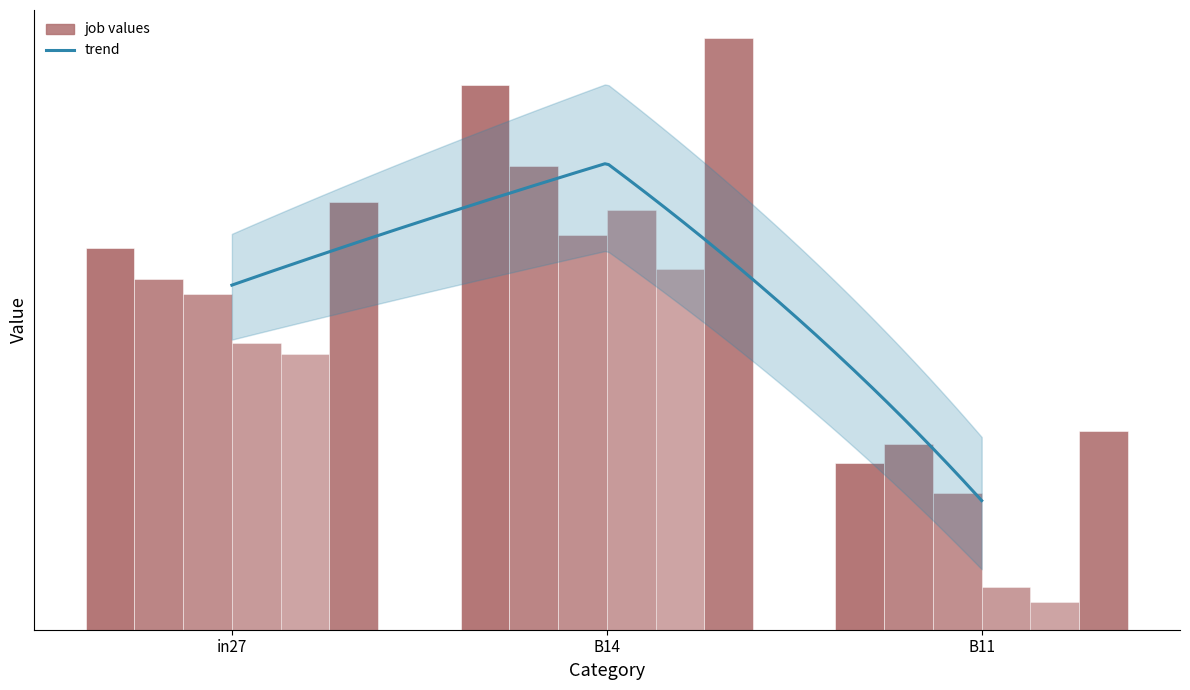

What is the difference between the highest and lowest values at B14?

0.2